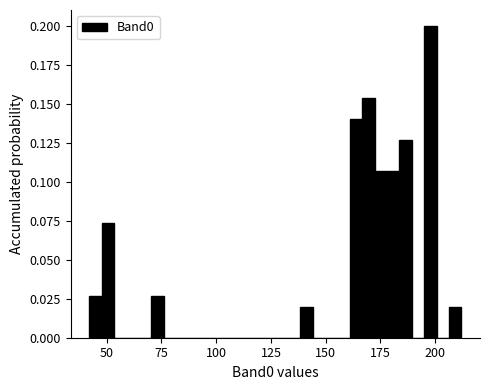

Around what value on the x-axis is the tallest bar? Give the approximate position of its centre, as read against the axis.

200